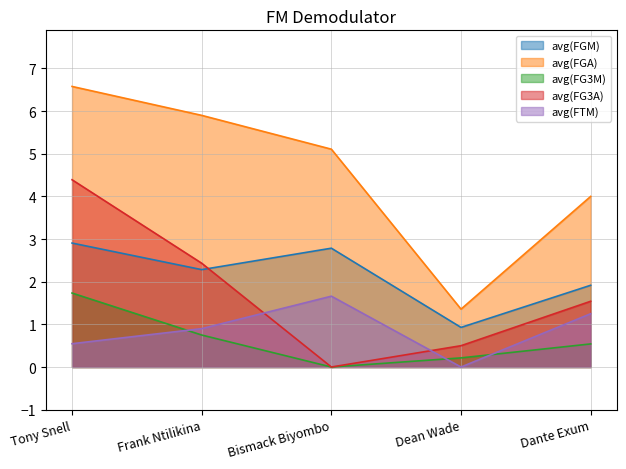

What is the label of the 3rd point from the right?

Bismack Biyombo